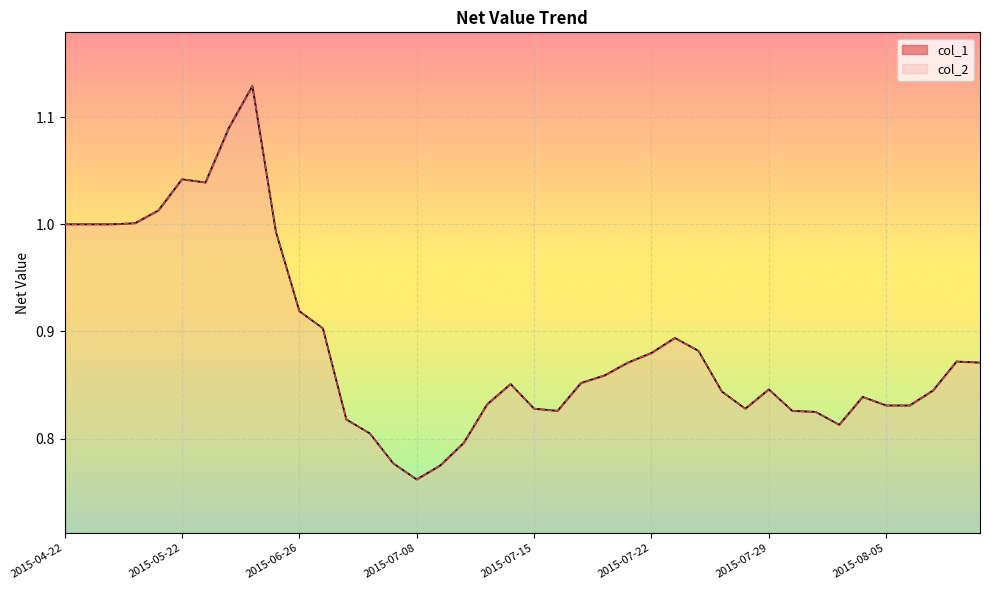

True or false: col_1 and col_2 intersect in this chart.

False